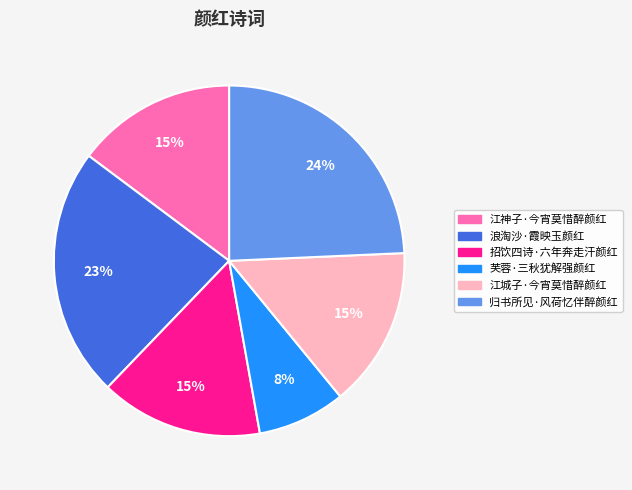

Does any single category account for the majority?

No